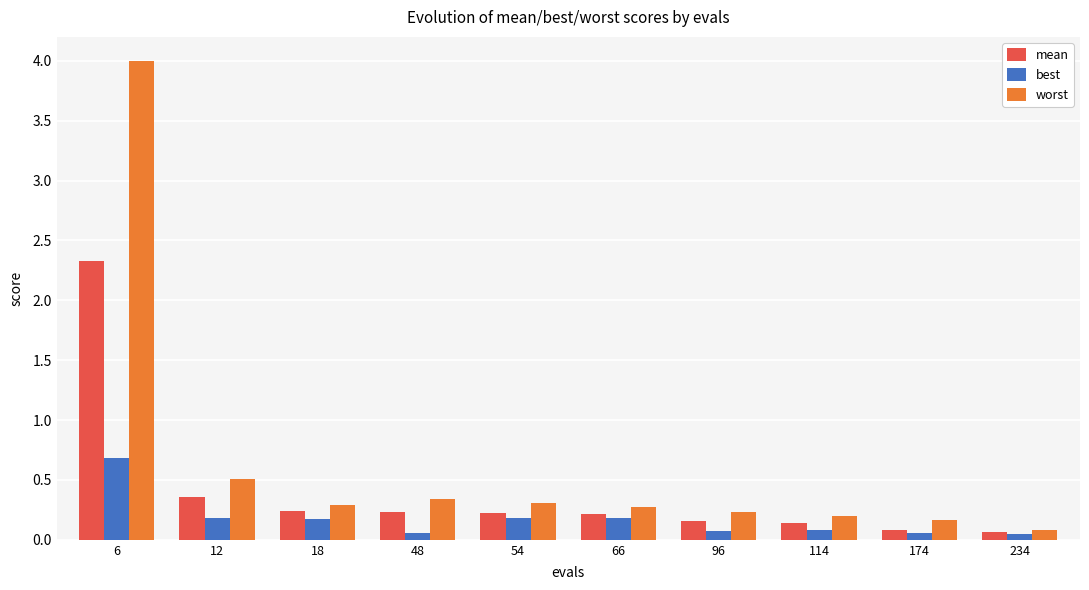

At which category does the chart reach its peak across all series?

6